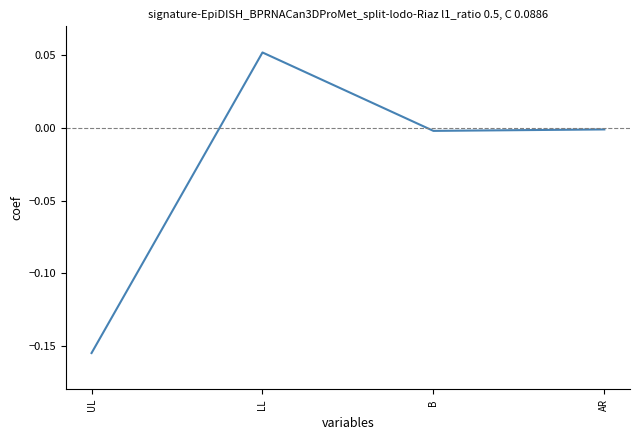

What position from the right is AR?

1